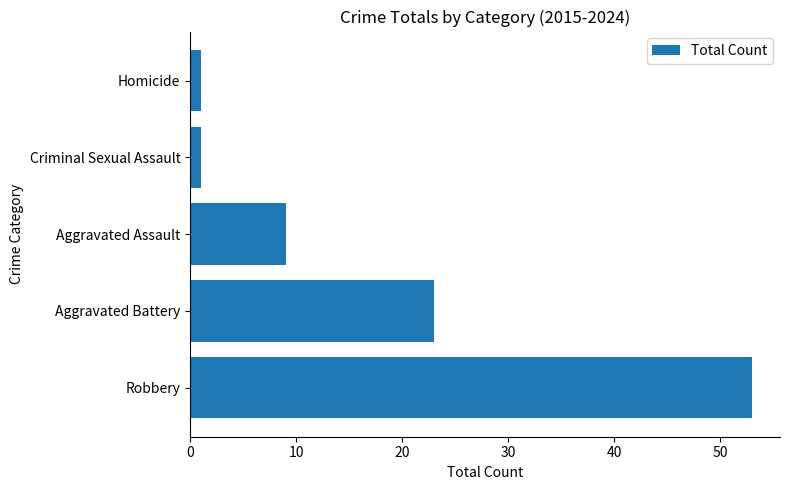

What is the minimum value shown in the chart?

1